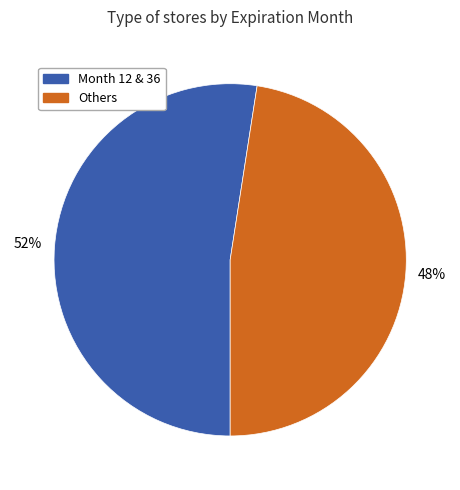

To the nearest percent, what is the combined percentage of Month 12 & 36 and Others?

100%